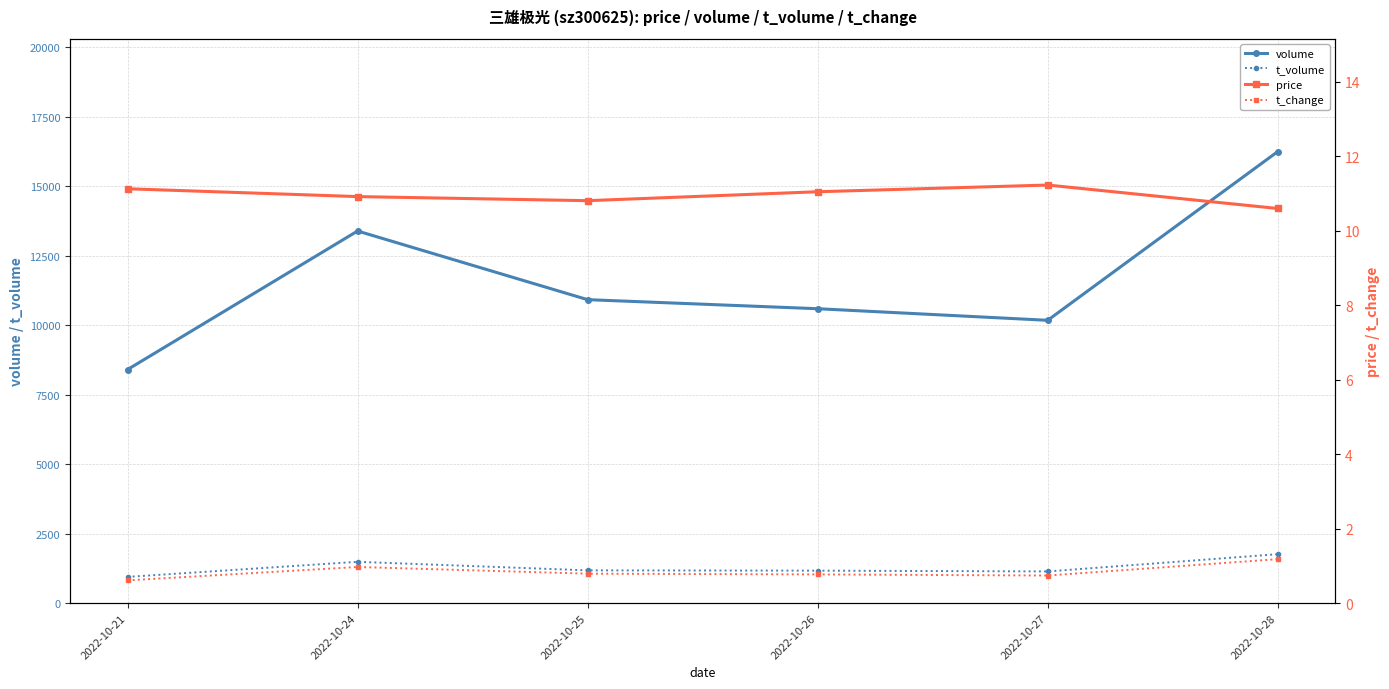

How many lines are shown in the chart?

4